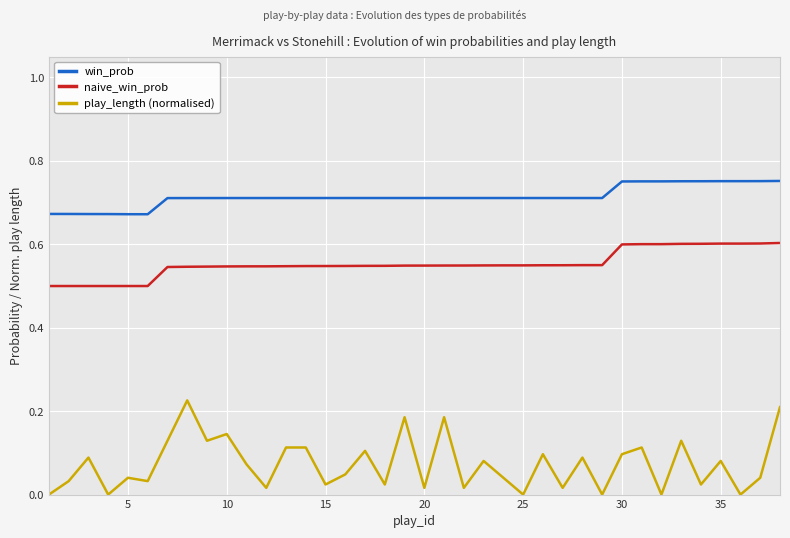

Rank the series by their average value, from lowest to highest.

play_length (normalised), naive_win_prob, win_prob